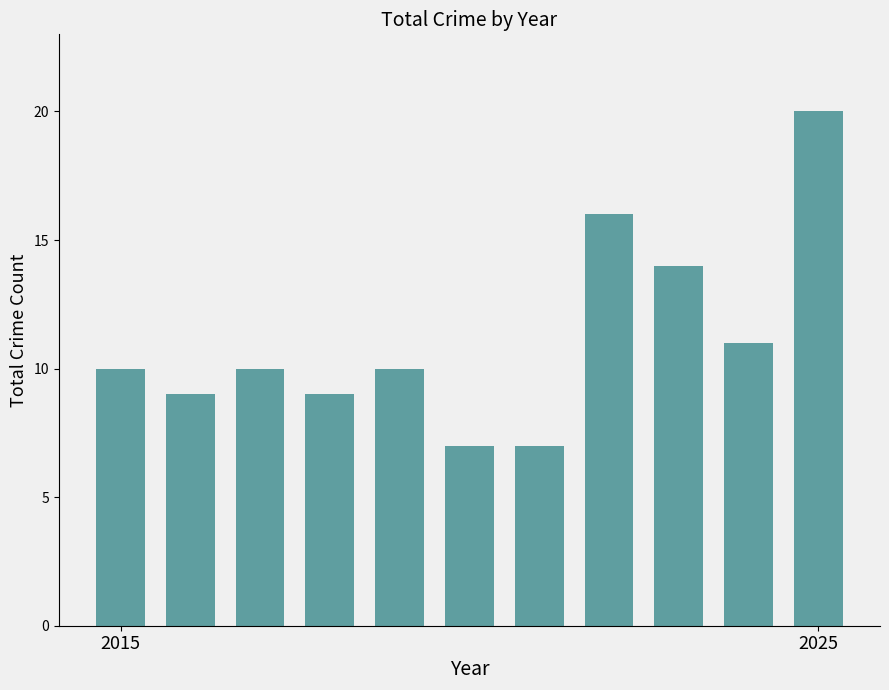

What is the value of the 2nd bar from the left?

9